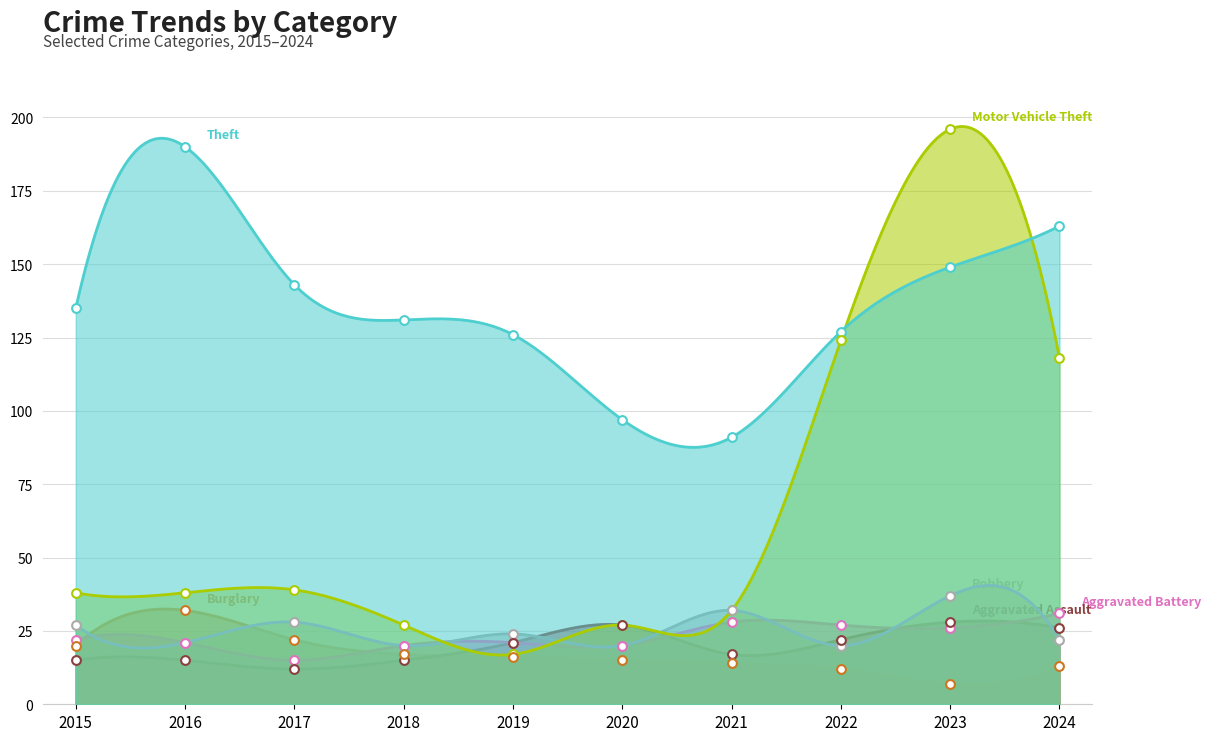

What is the total value across all series at 2020?

206